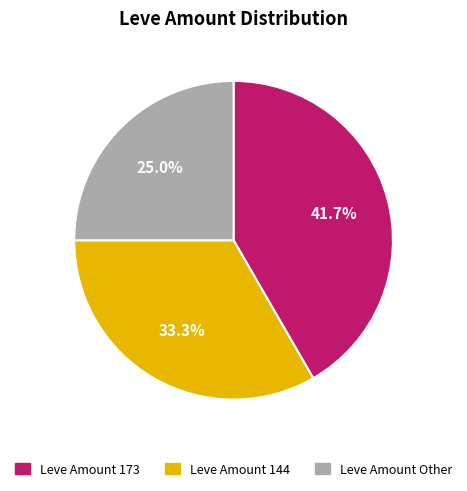

Which category has the smallest portion of the pie?

Leve Amount Other